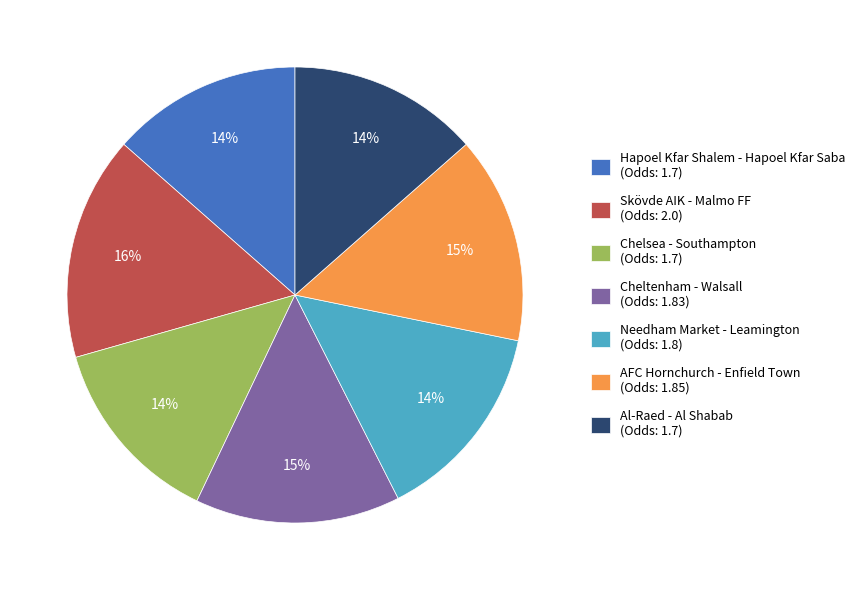

Is Needham Market - Leamington the majority of the pie?

No